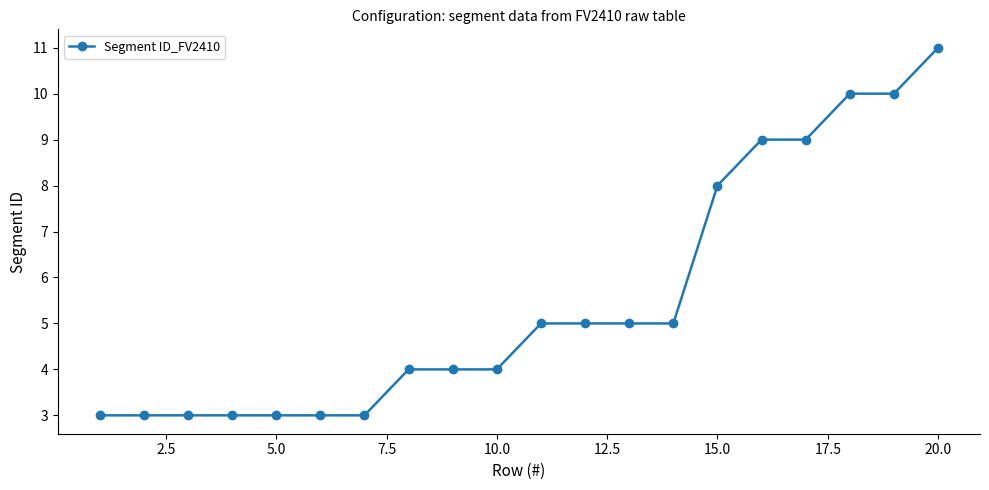

What is the value of the 2nd point from the left?

3